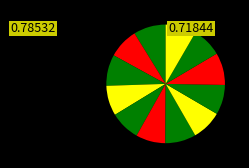

Which category has the smallest portion of the pie?

6